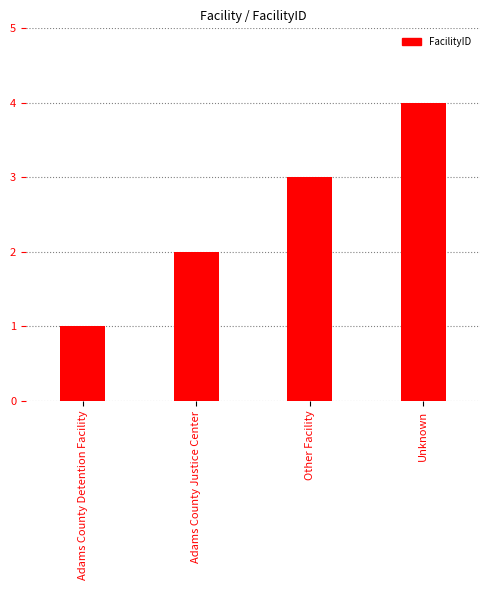

True or false: the data shows 6 at Unknown.

False